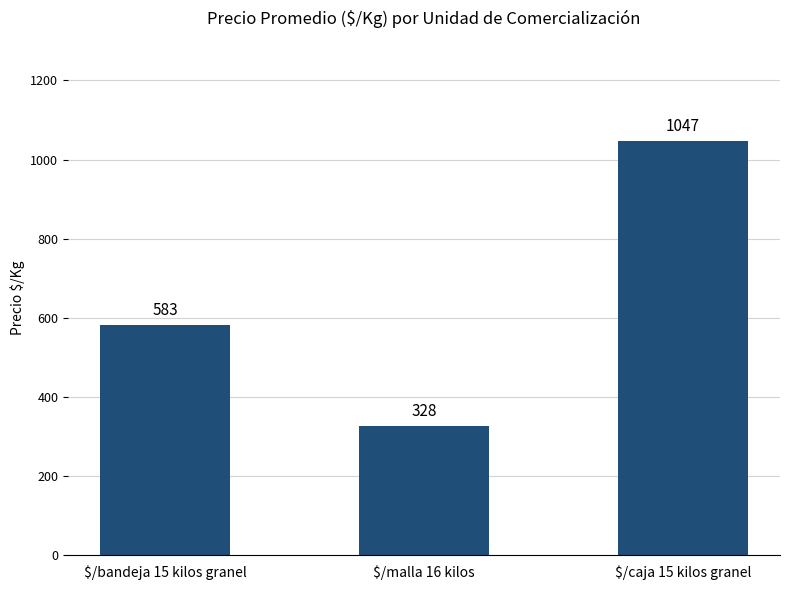

True or false: the data shows 955 at $/bandeja 15 kilos granel.

False